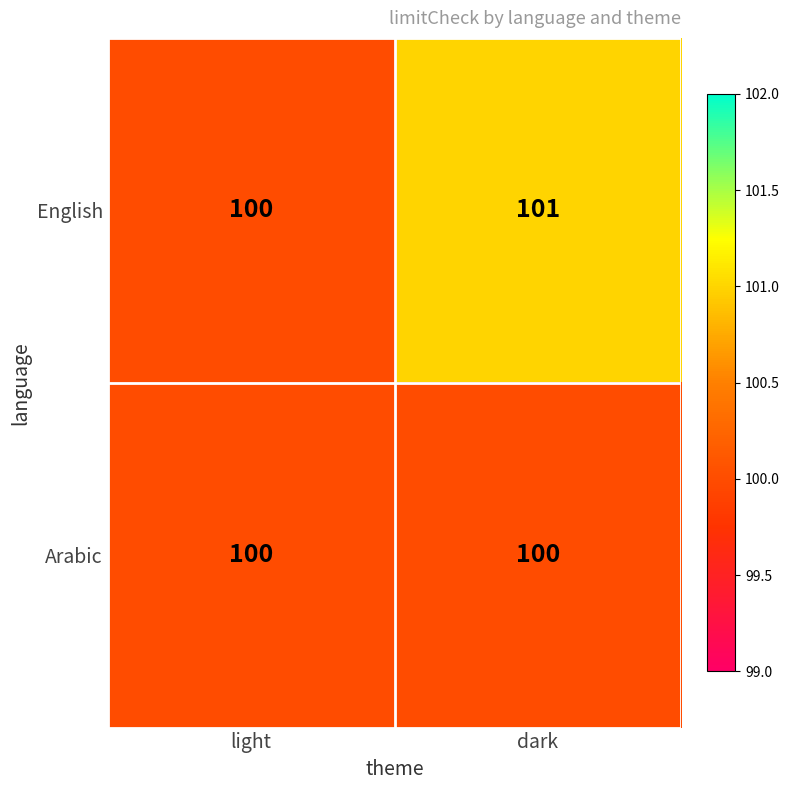

List the series in order of their overall mean, highest first.

English, Arabic